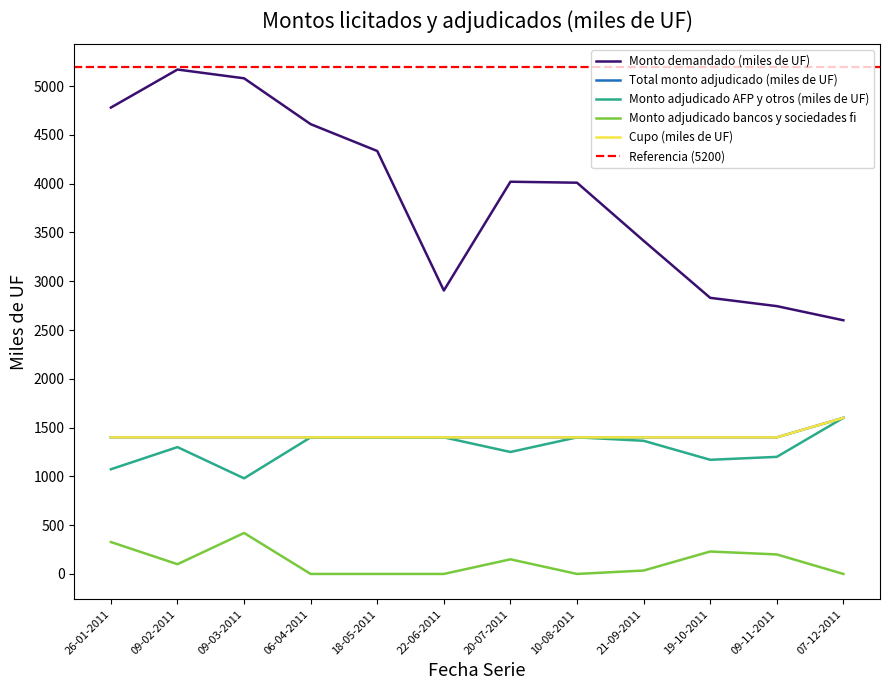

What position from the left is 07-12-2011?

12